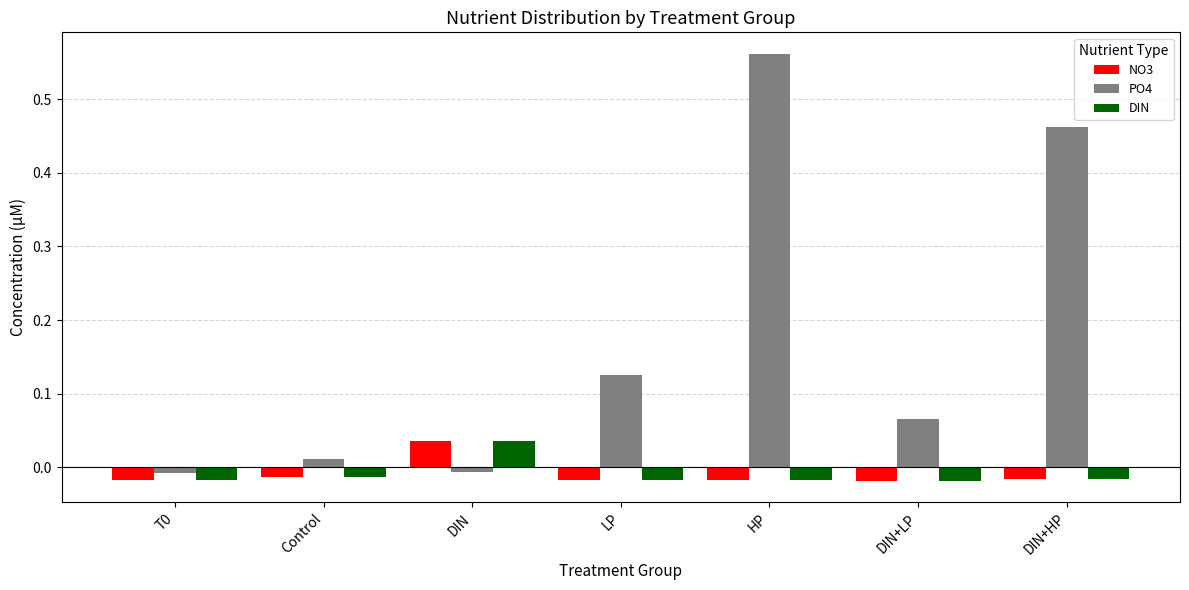

Which category has the highest value across all series?

HP